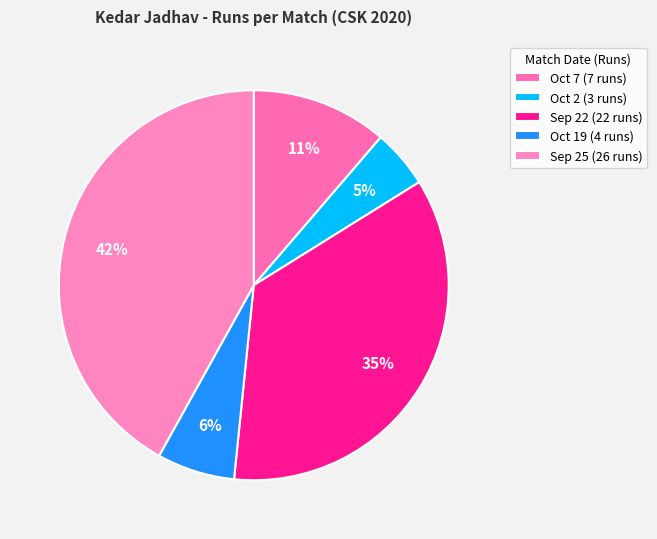

Is there a majority slice in this chart?

No